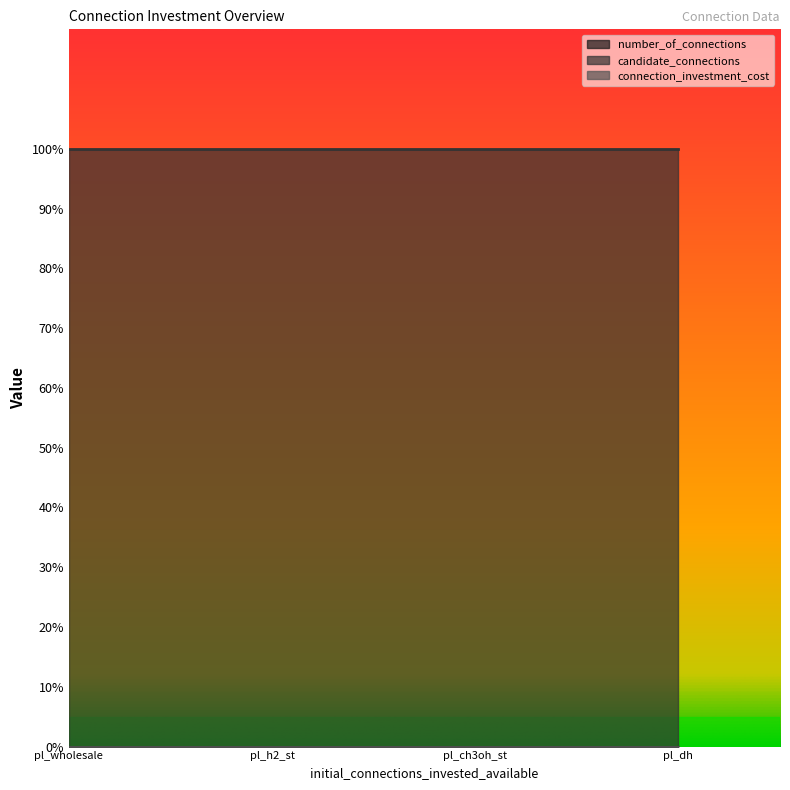

What are all the series names shown in the legend?

number_of_connections, candidate_connections, connection_investment_cost